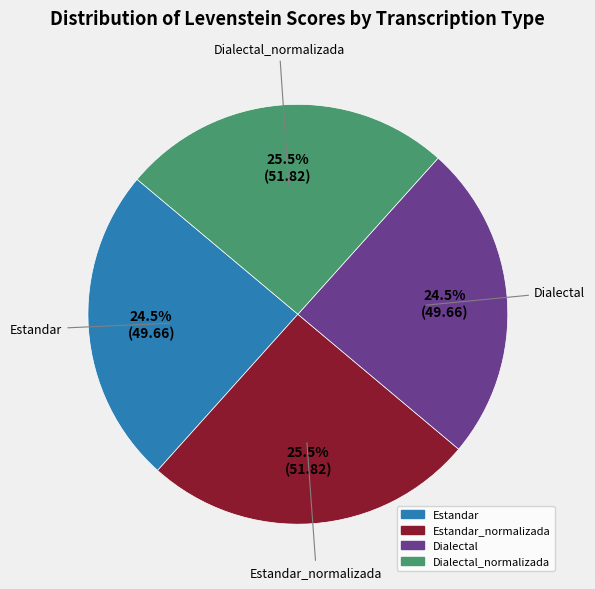

How many segments does this pie chart have?

4